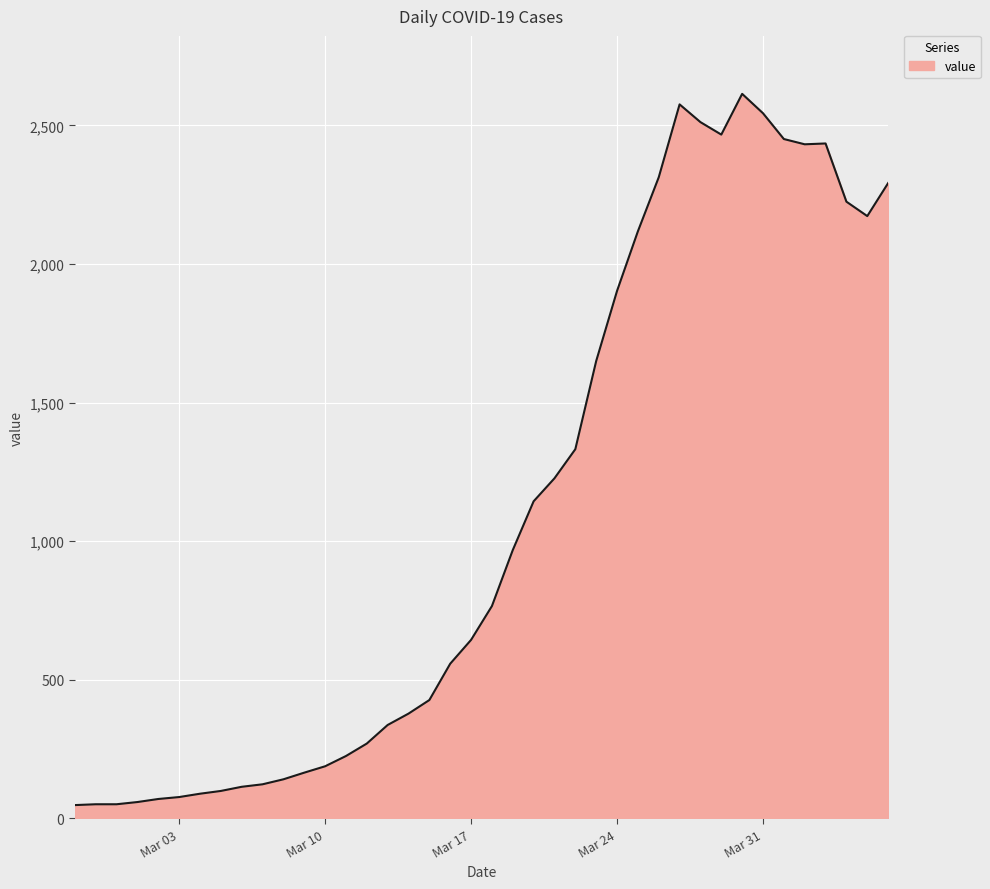

What is the difference between the maximum and minimum values?

2566